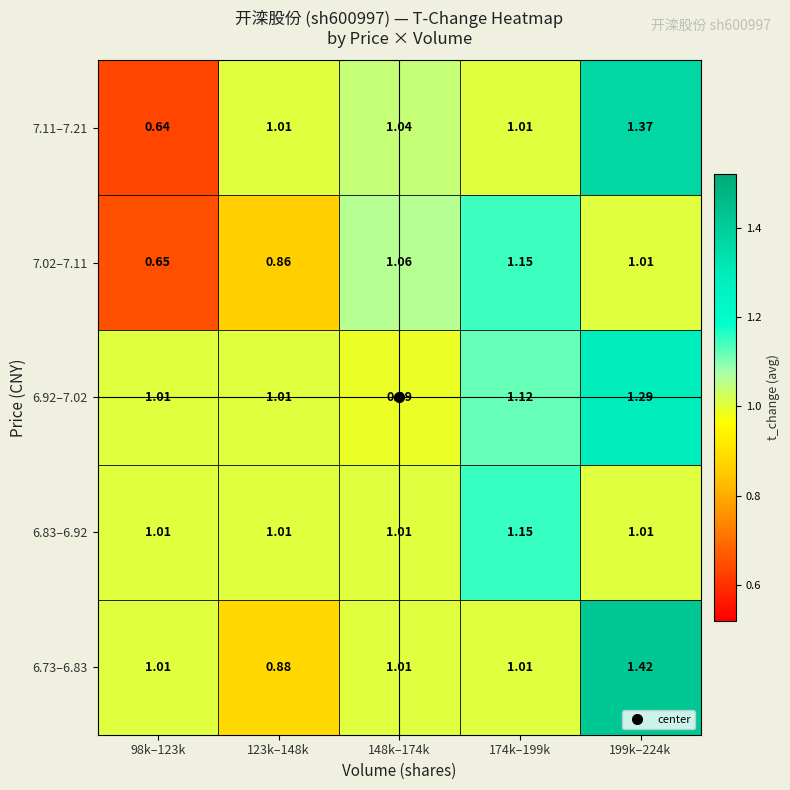

At how many categories does at least one series exceed 1?

5